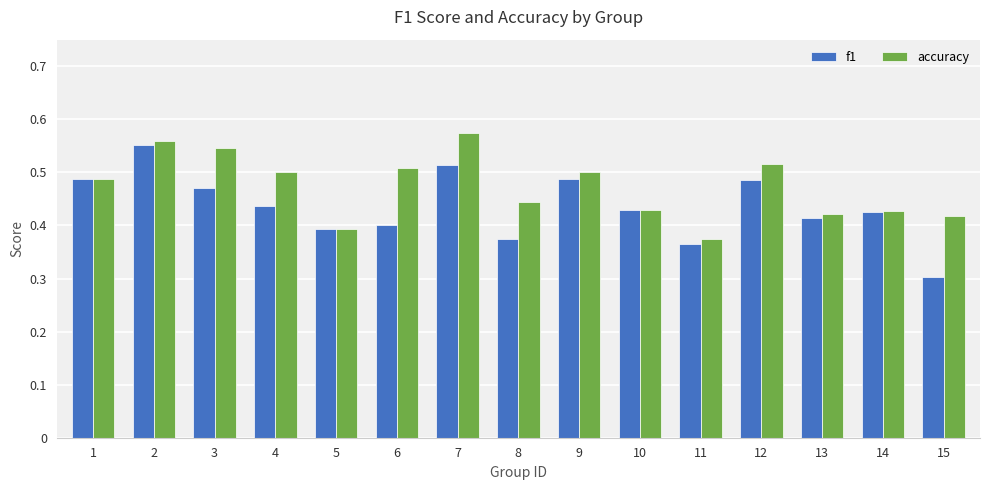

What is the sum of the f1 values at 13 and 15?

0.7